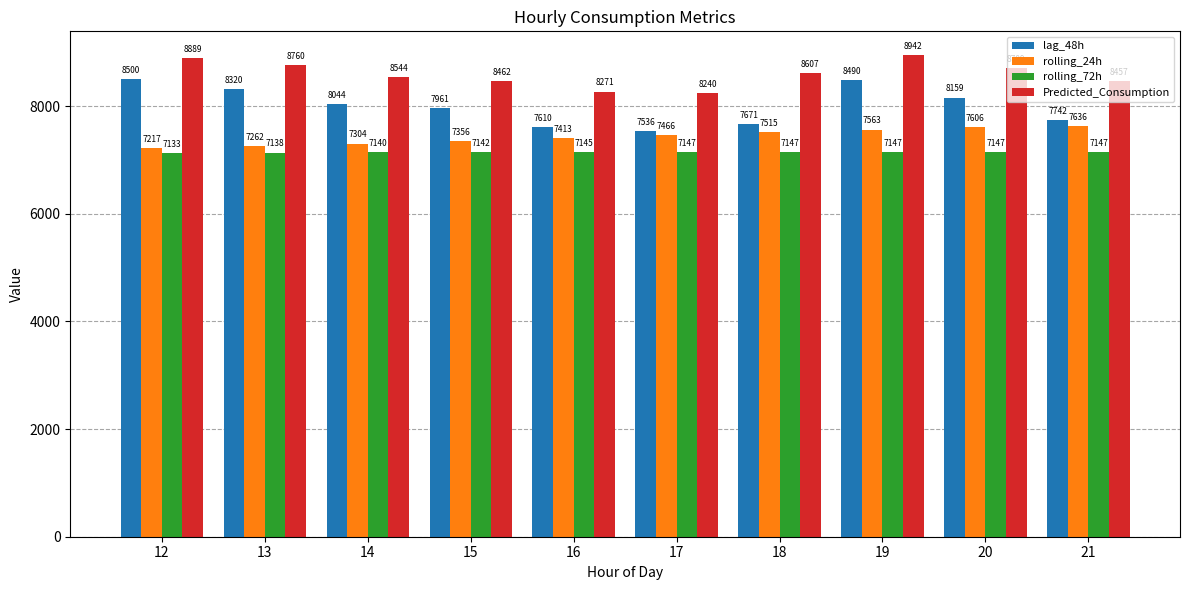

Which category has the highest value across all series?

19